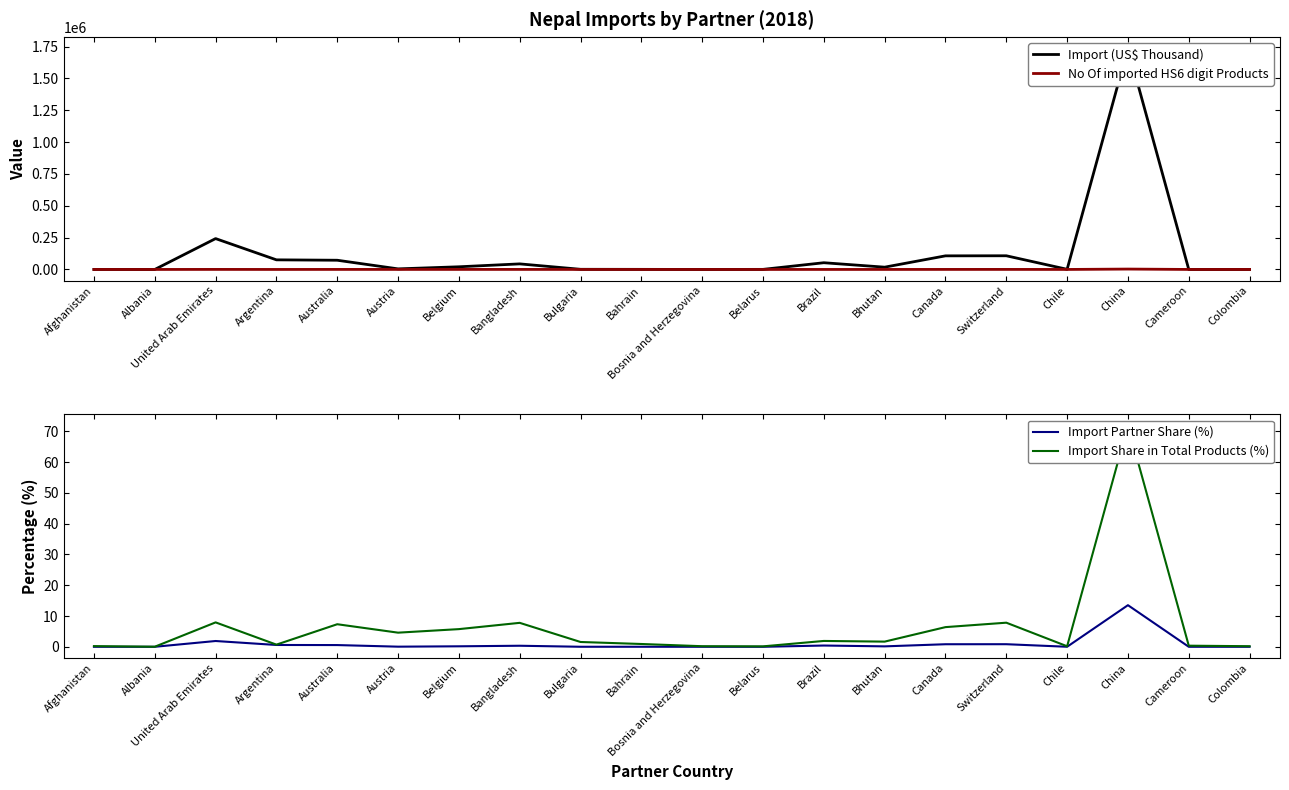

What is the value of the Import Partner Share (%) point at the 13th from the left?

0.4